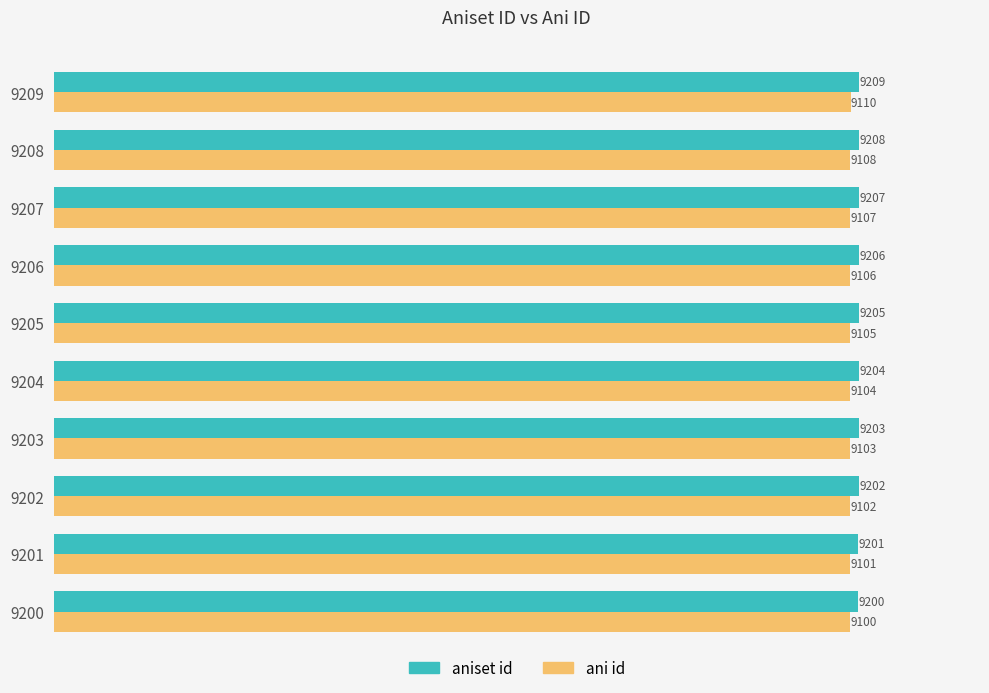

The value of aniset id at 9203 is 9203. True or false?

True